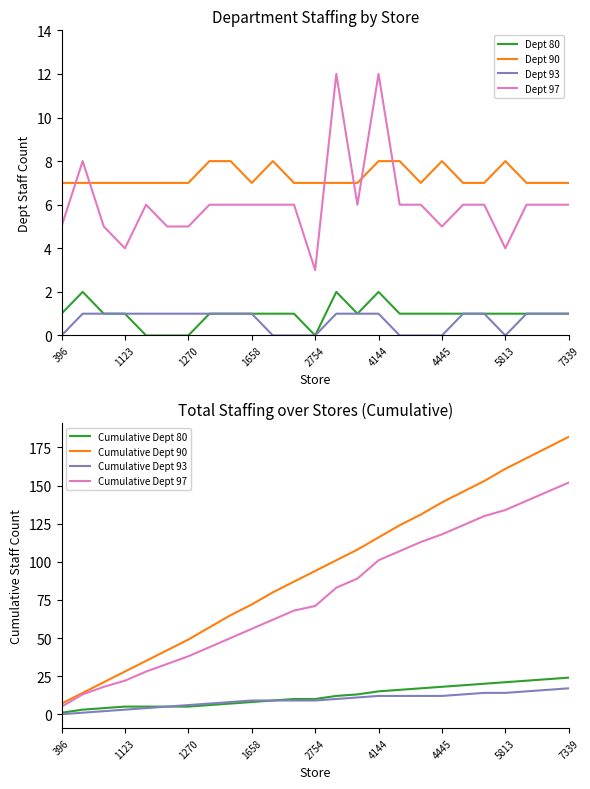

The Dept 80 series shows 1 at 4443. True or false?

False